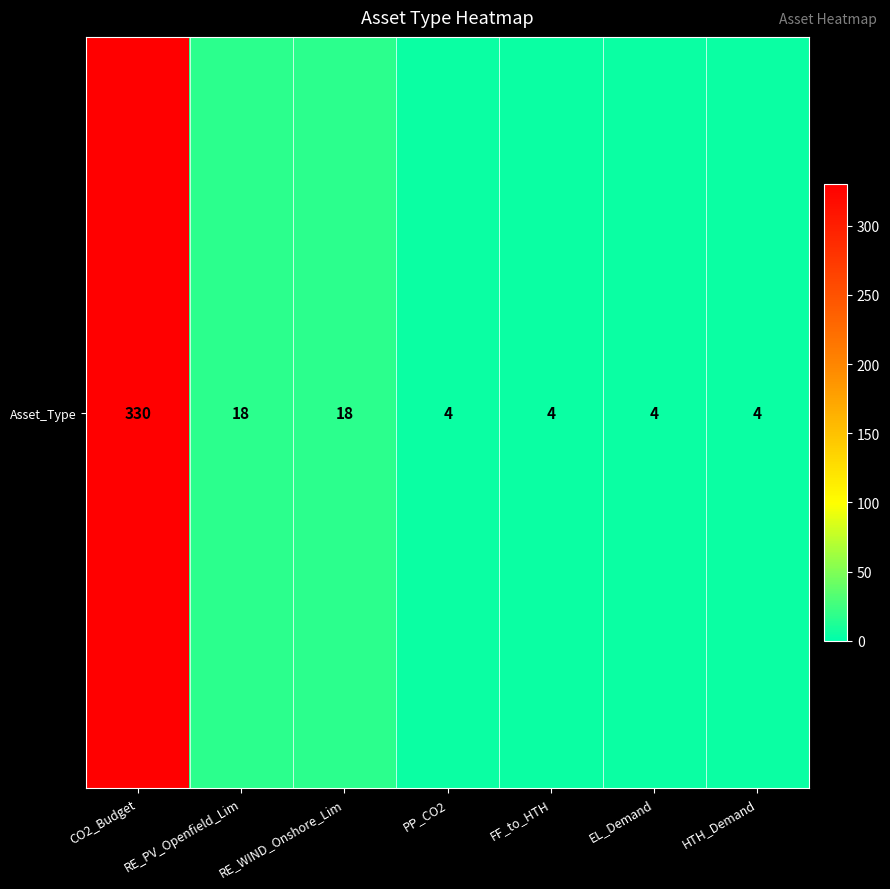

List the labels in order of value, largest first.

CO2_Budget, RE_PV_Openfield_Lim, RE_WIND_Onshore_Lim, PP_CO2, FF_to_HTH, EL_Demand, HTH_Demand